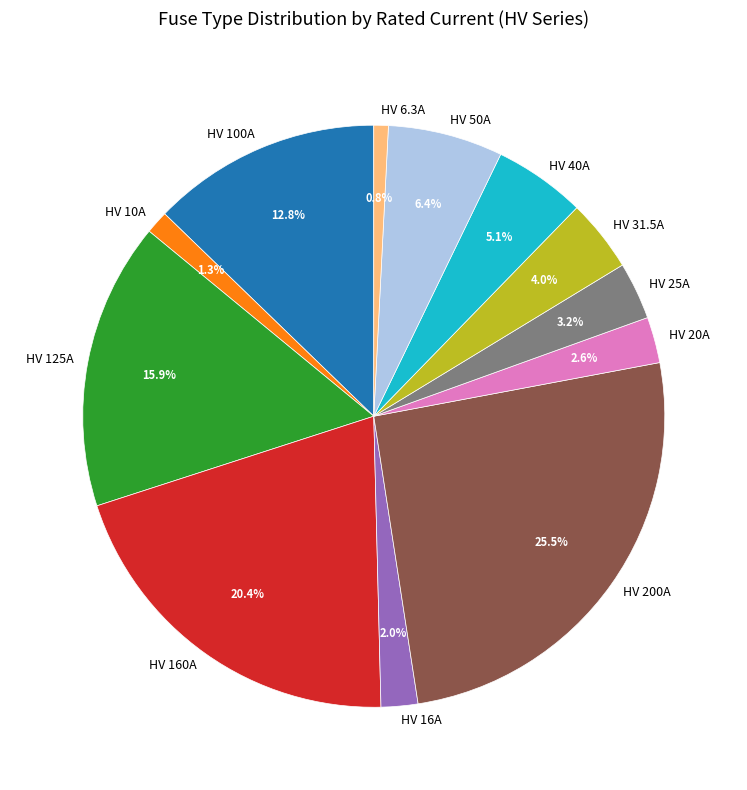

What is the largest slice in the pie chart?

HV 200A